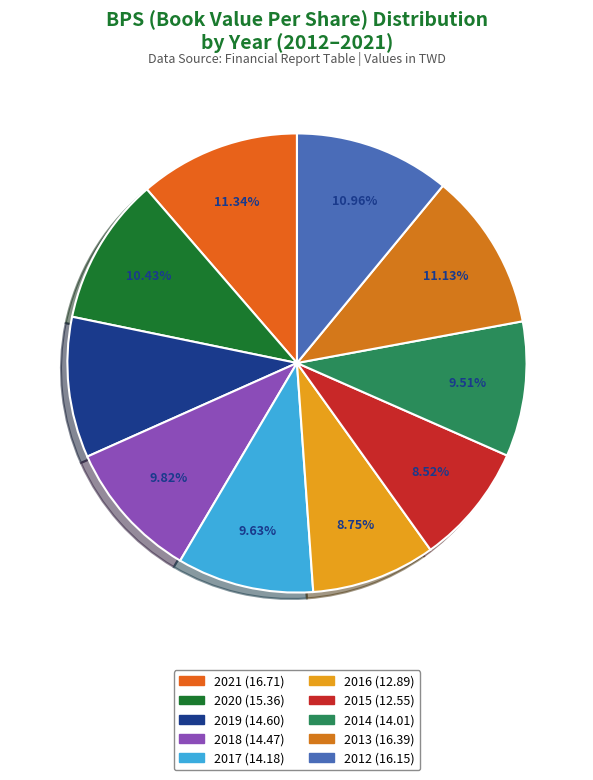

Is it true that 2012 is 1% of the pie?

False